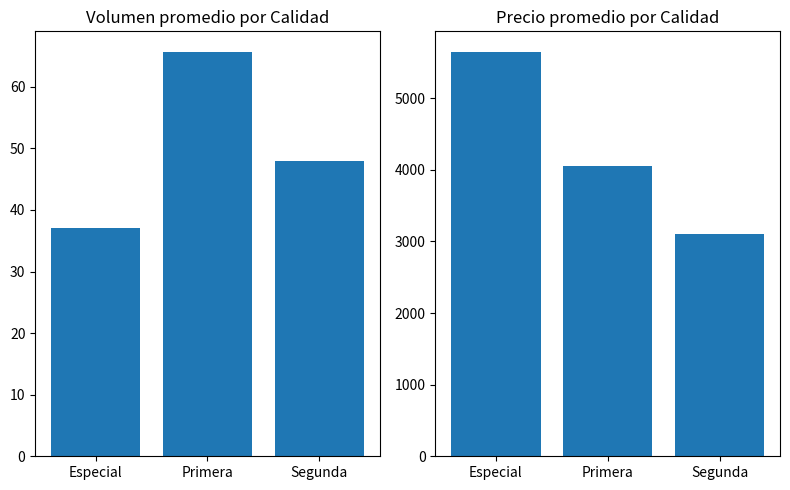

What position from the right is Especial?

3